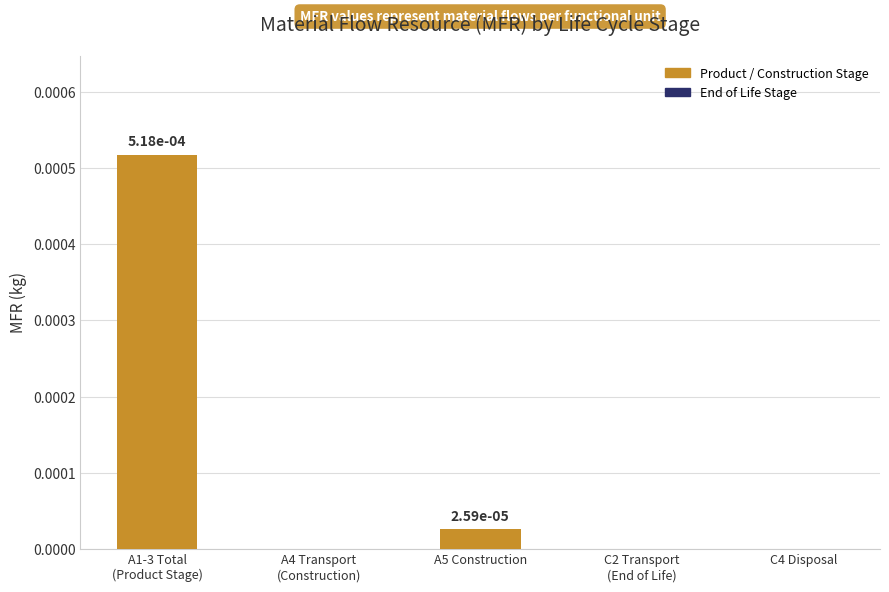

Is it true that the value at A5 Construction is 0.0?

True